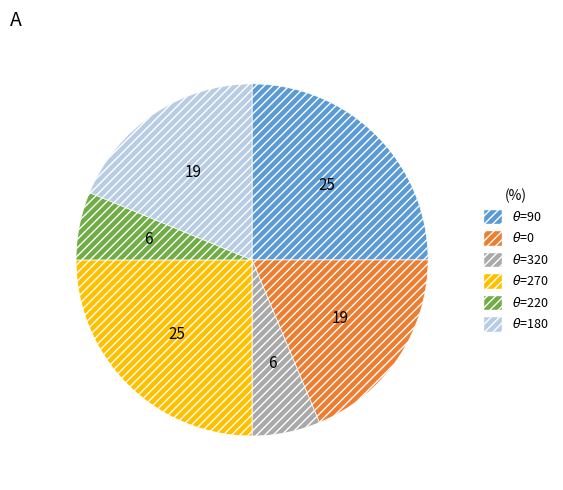

Is there a majority slice in this chart?

No